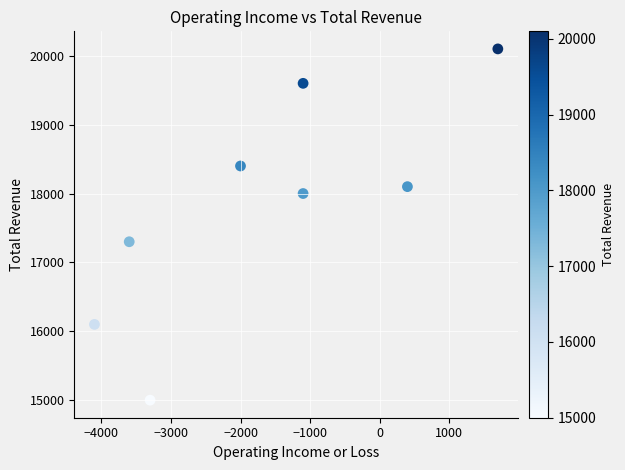

What is the average Y value?

17825